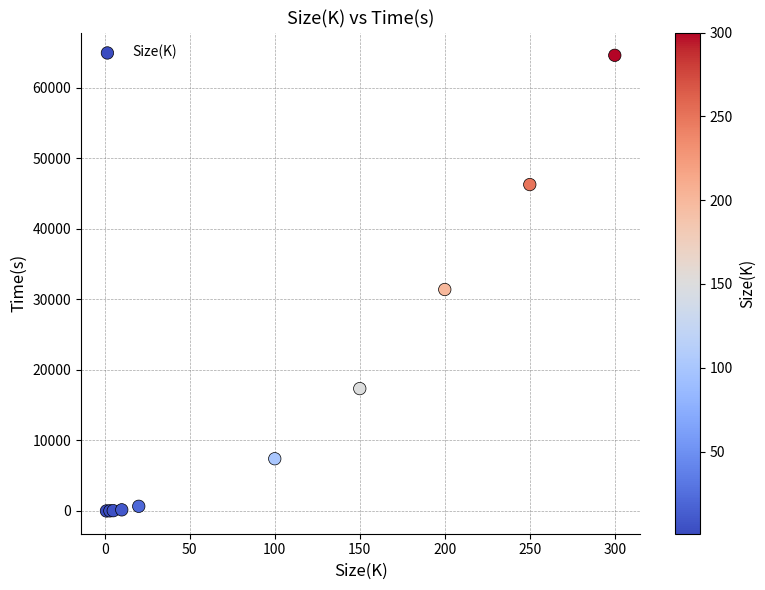

What Y value in the scatter plot is closest to 32283?

31379.3